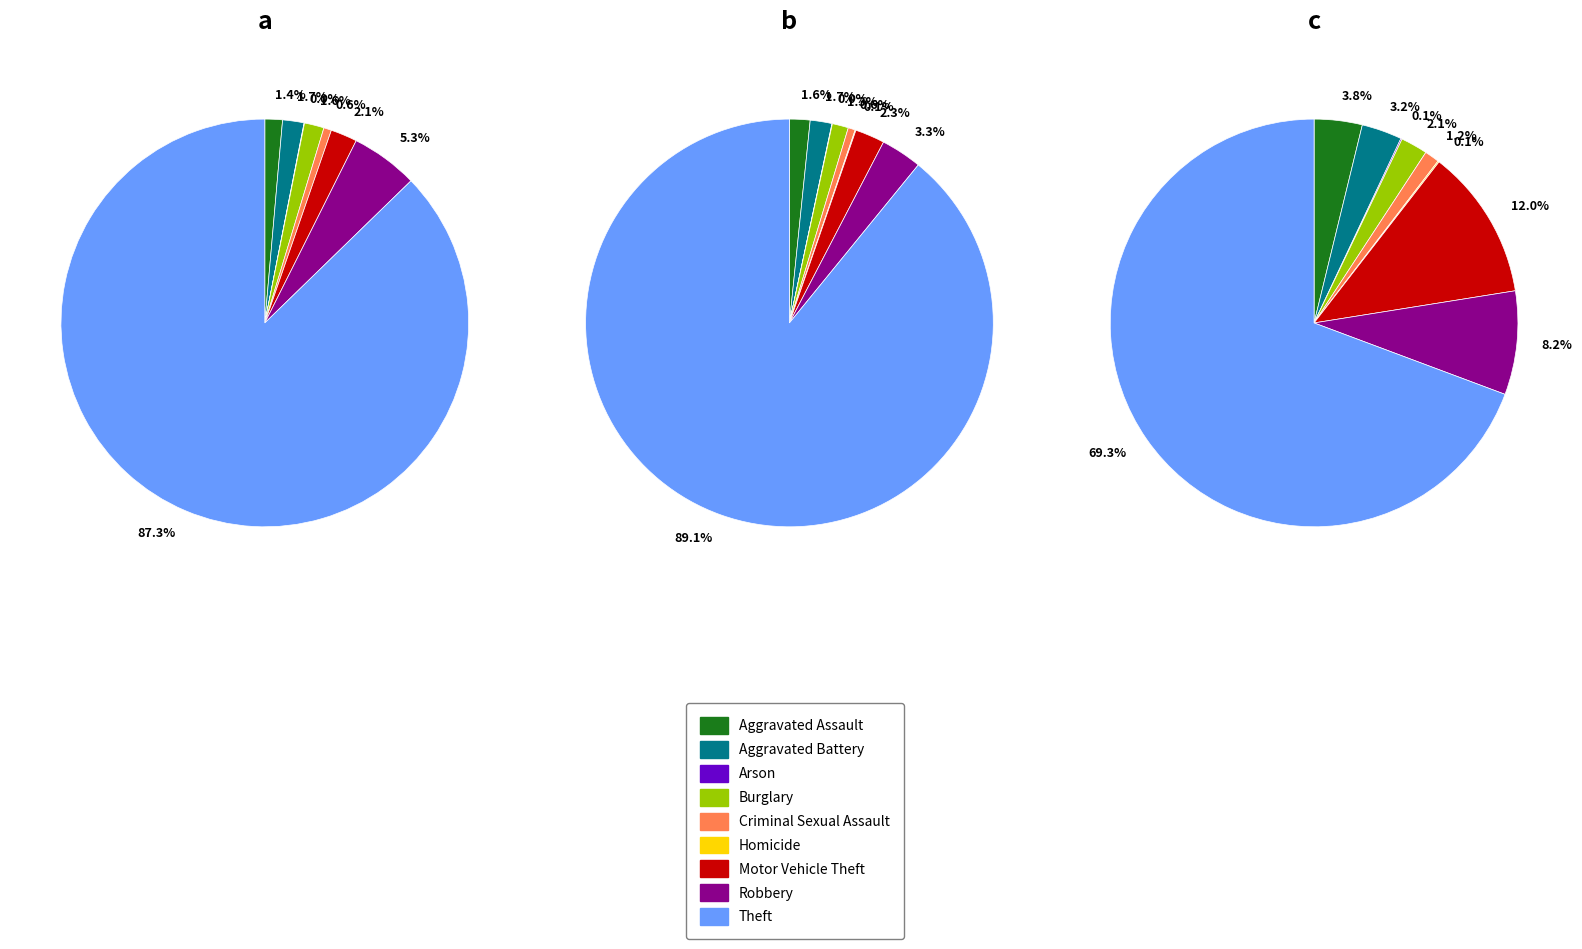

Count the number of slices in the pie.

9